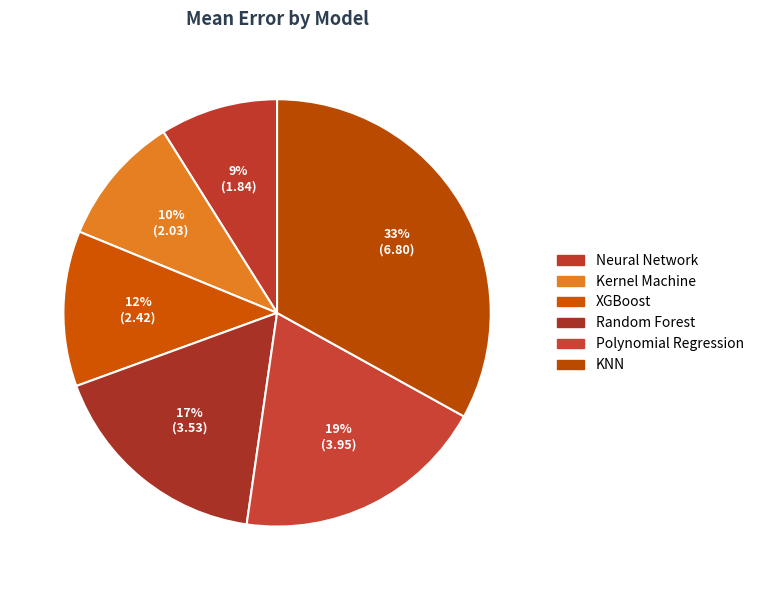

True or false: Neural Network accounts for 19% of the total.

False